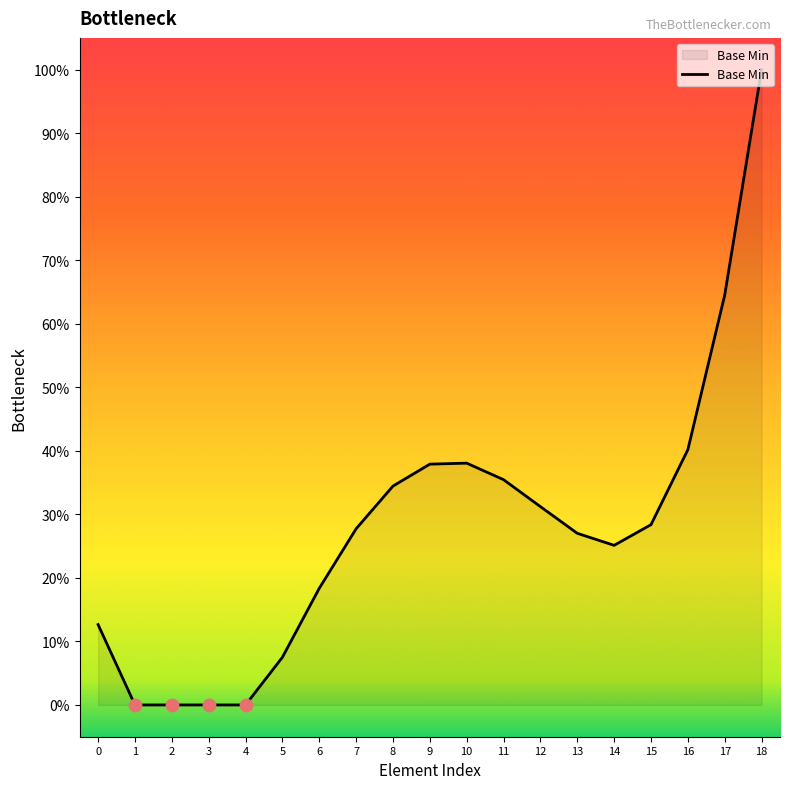

Does the chart have visible grid lines?

No